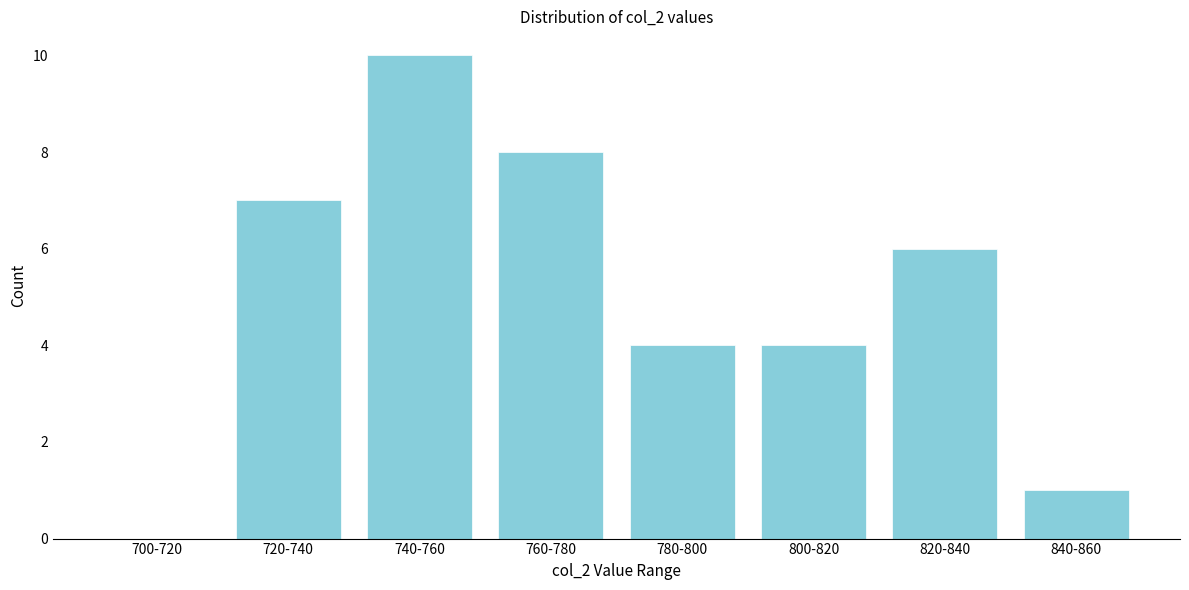

Reading left to right, transcribe all the data shown in this chart.

700-720=0	720-740=7	740-760=10	760-780=8	780-800=4	800-820=4	820-840=6	840-860=1